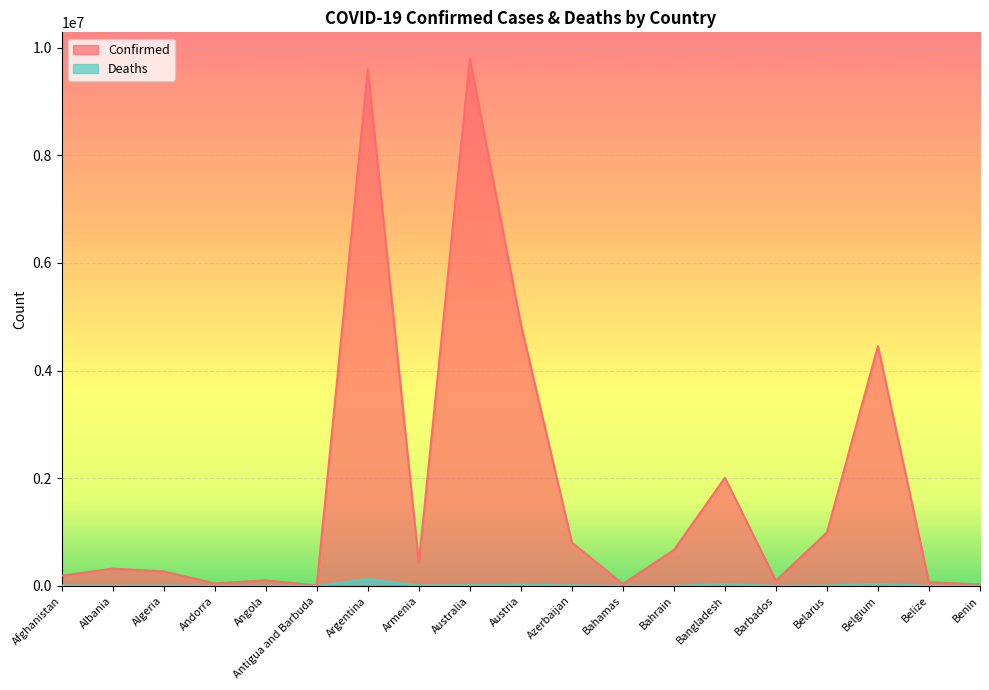

What are all the series names shown in the legend?

Confirmed, Deaths